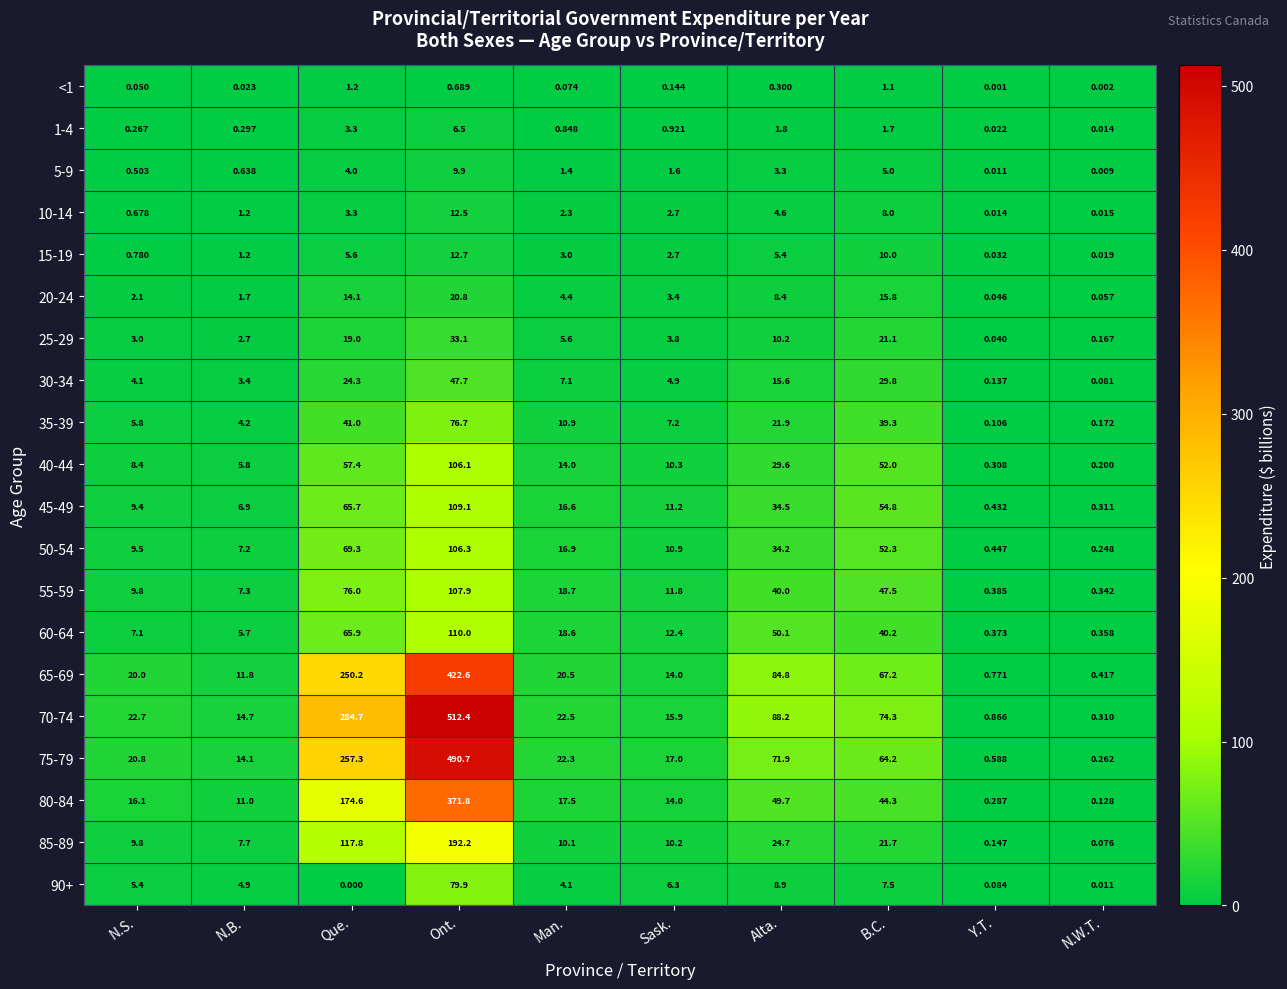

What is the spread (max minus min) of values at N.B.?

14.7